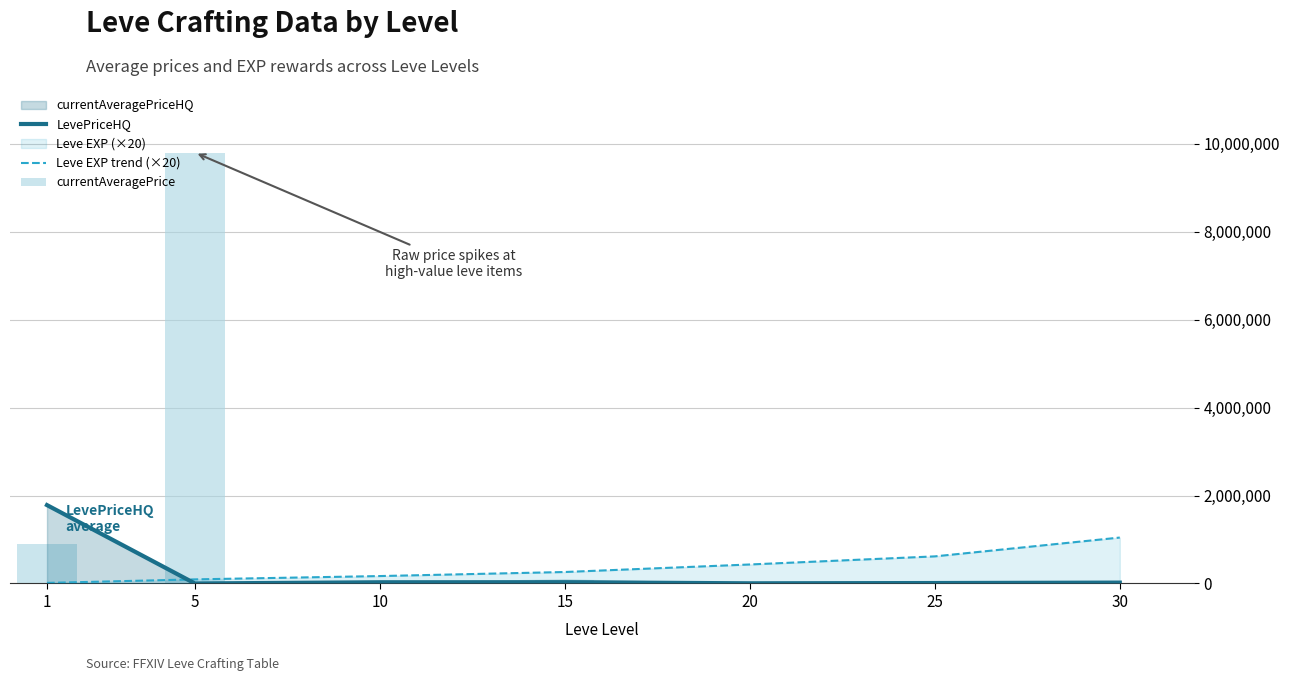

At which label is LevePriceHQ closest to 891408?

15